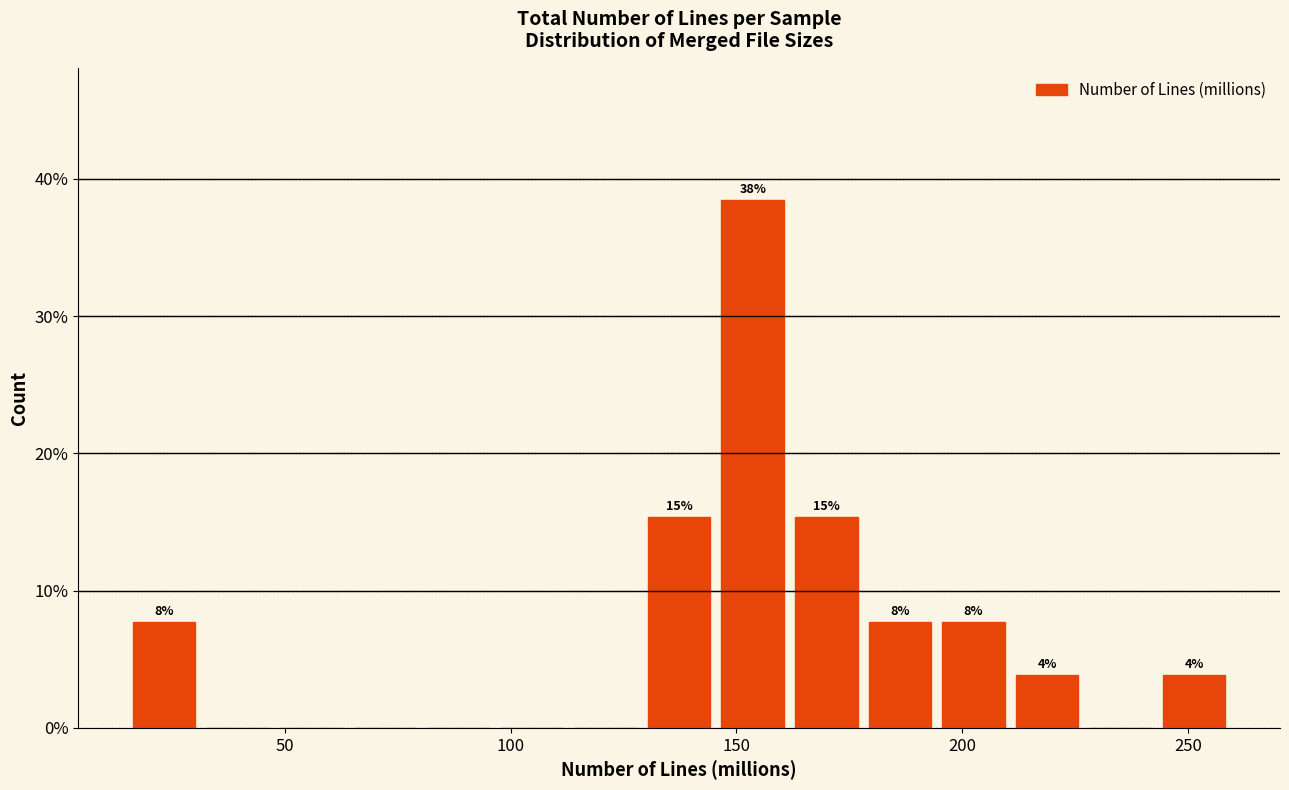

Around what value on the x-axis is the tallest bar? Give the approximate position of its centre, as read against the axis.

155